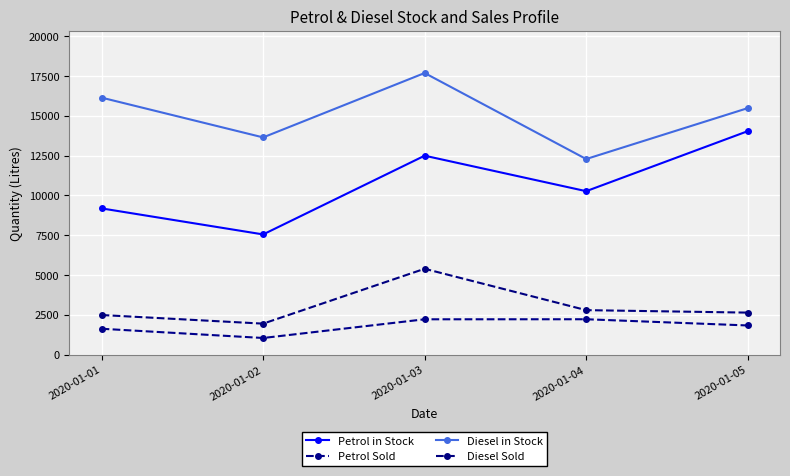

Where is the first local maximum for Petrol in Stock?

2020-01-03